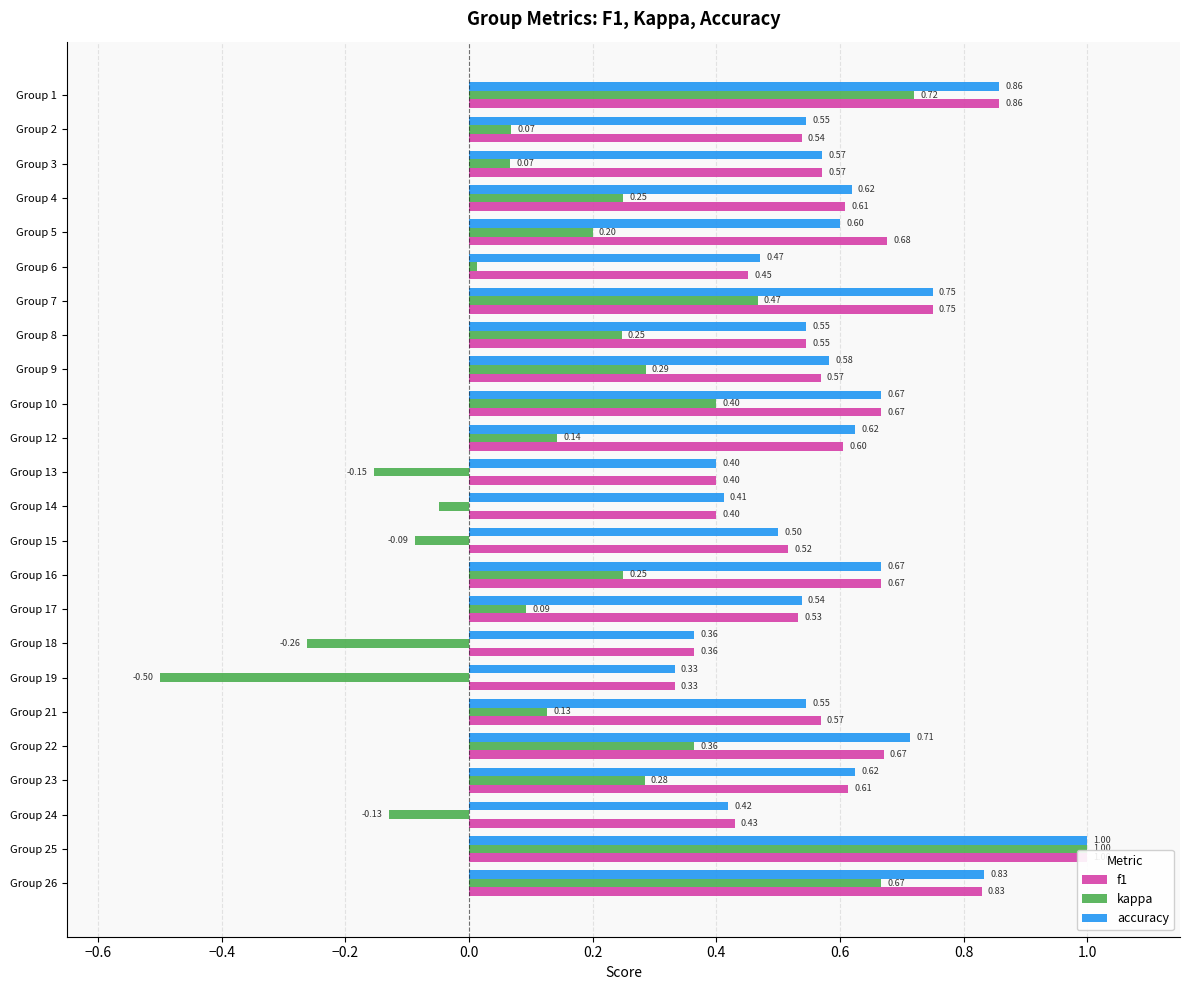

At Group 3, list the series in order from smallest to largest.

kappa, f1, accuracy